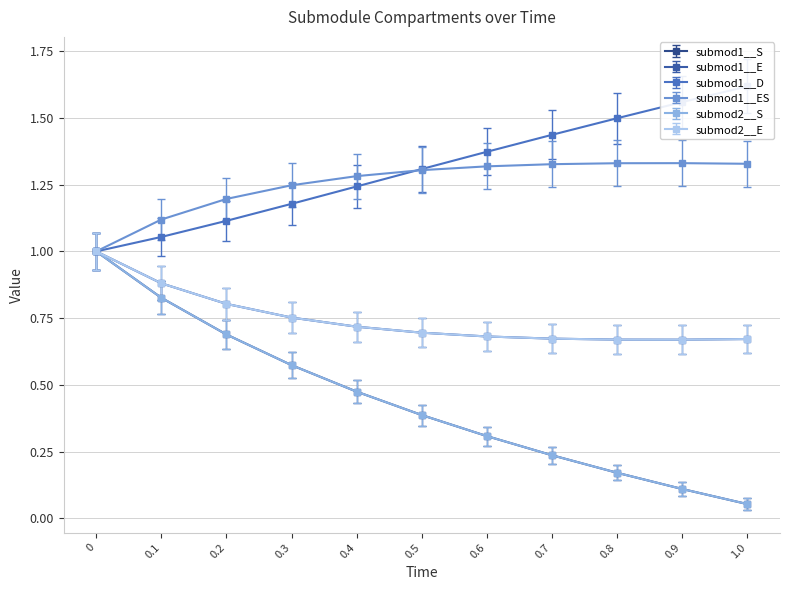

Which series has the largest total across all categories?

submod1__D